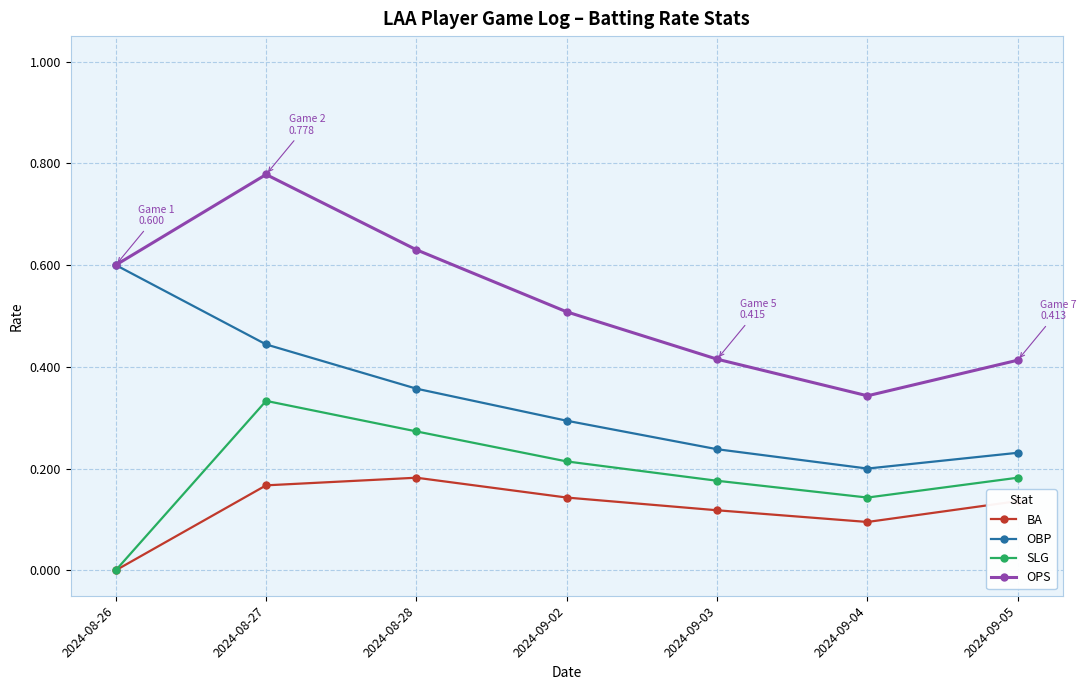

At which label does BA reach its minimum?

2024-08-26